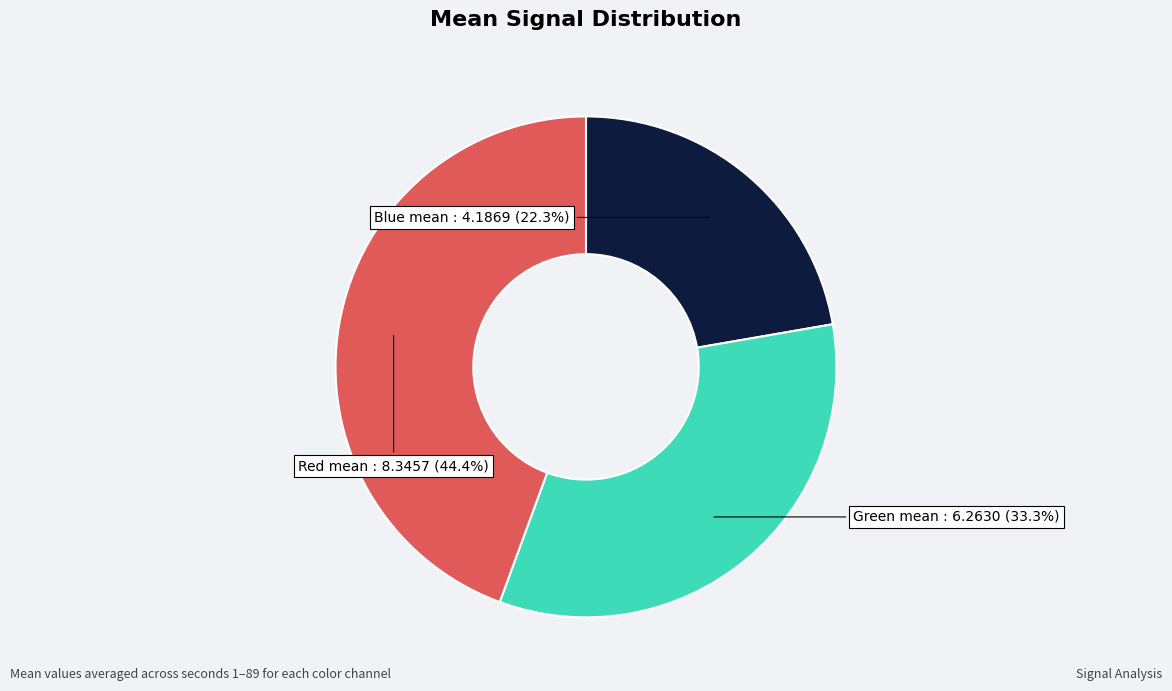

Is there a majority slice in this chart?

No